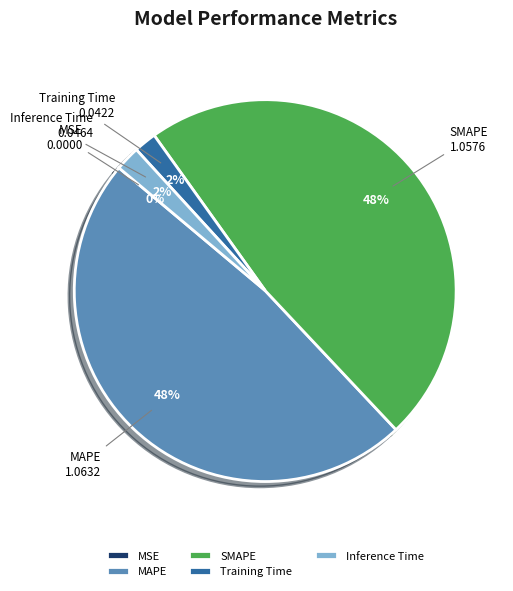

Is SMAPE the majority of the pie?

No